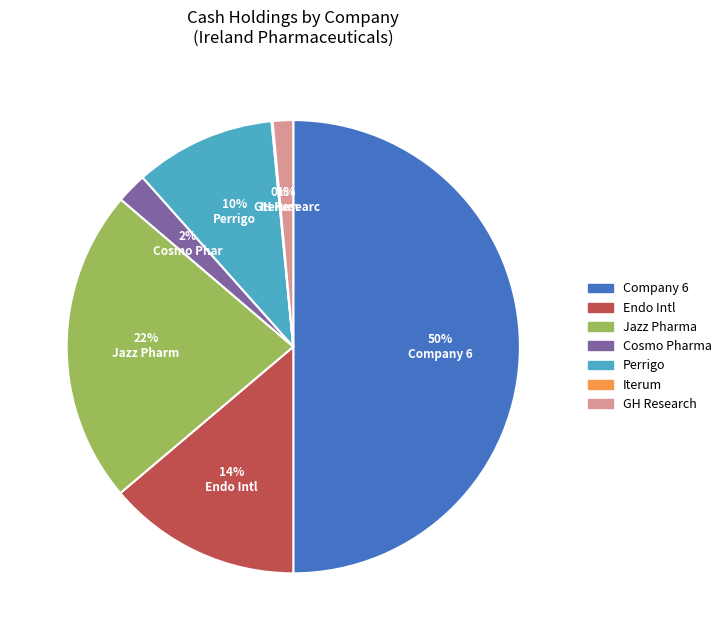

To the nearest percent, what is the average slice percentage?

14%